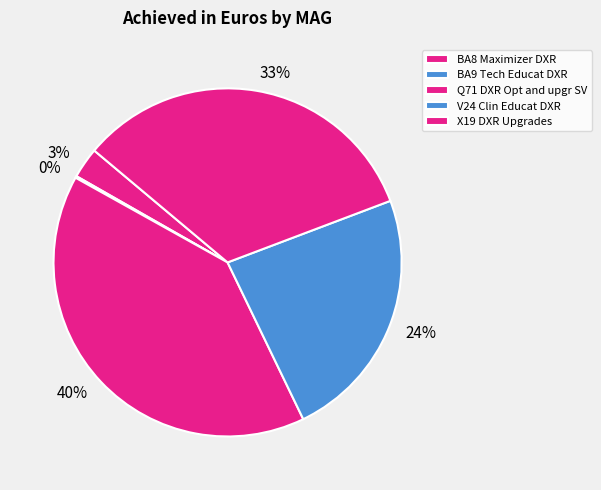

To the nearest percent, what is the average slice percentage?

20%